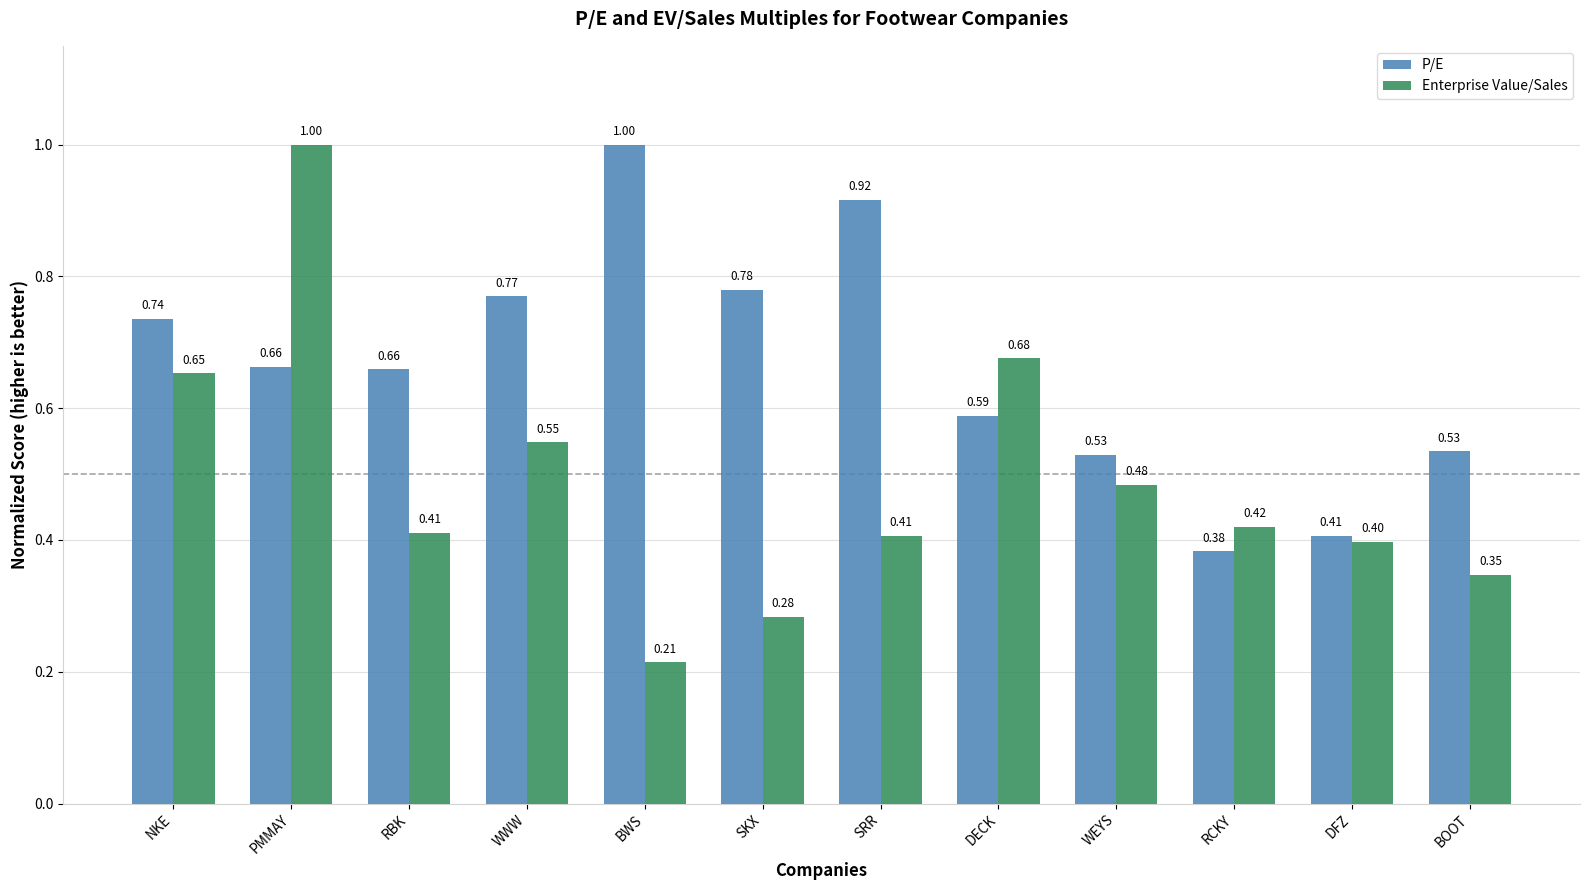

Which category has the highest value in the P/E series?

BWS